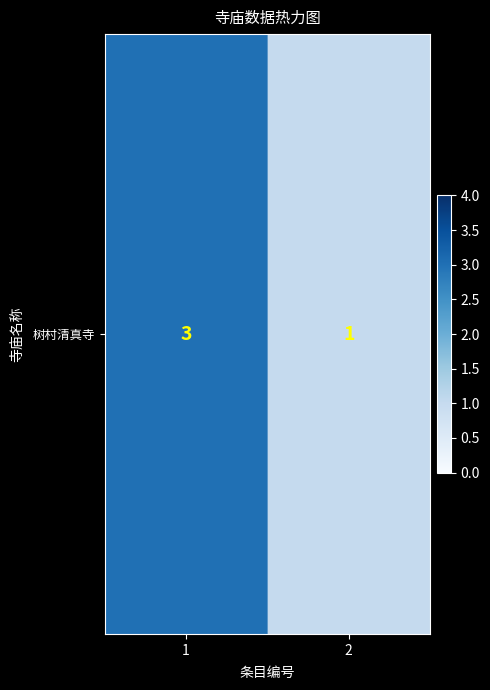

What is the ratio of the value at 1 to the value at 2?

3.0